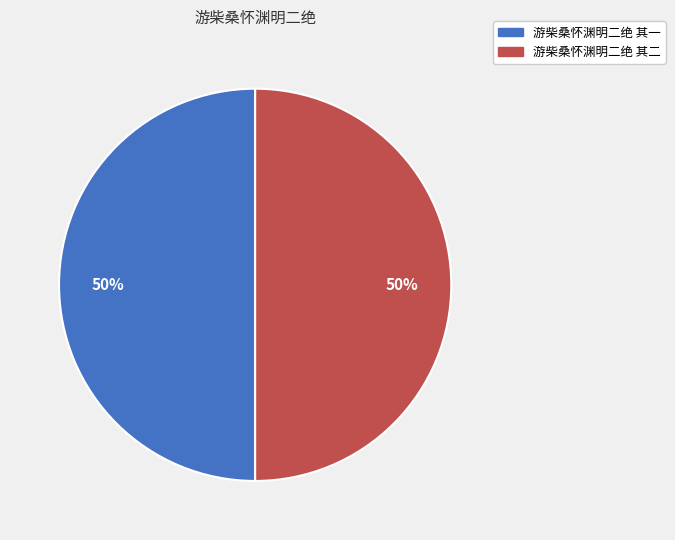

Approximately how many times larger is the value at 游柴桑怀渊明二绝 其二 compared to 游柴桑怀渊明二绝 其一?

1.0